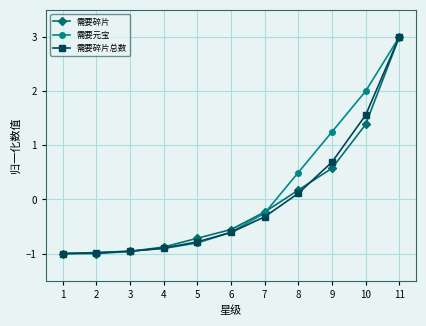

What are all the series names shown in the legend?

需要碎片, 需要元宝, 需要碎片总数